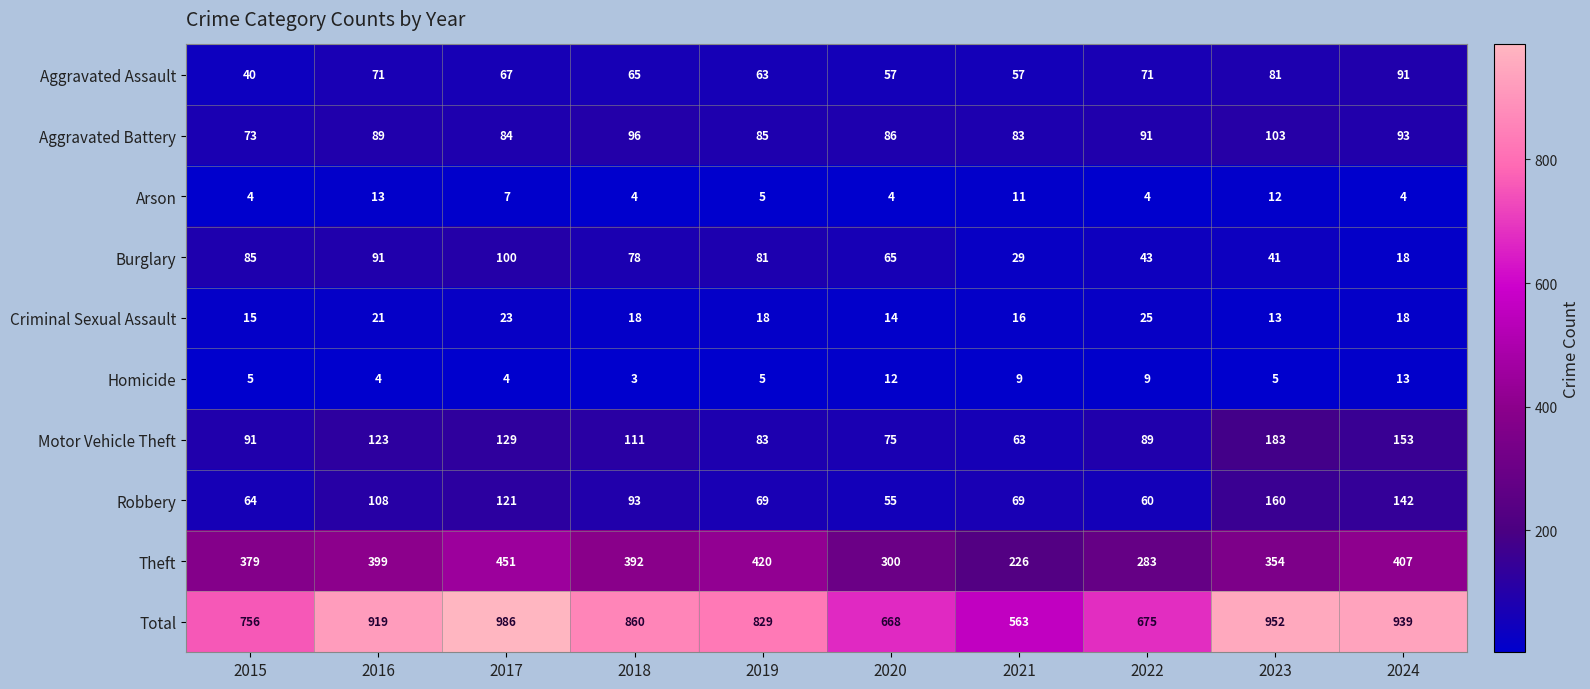

Which series has the widest spread of values?

Total